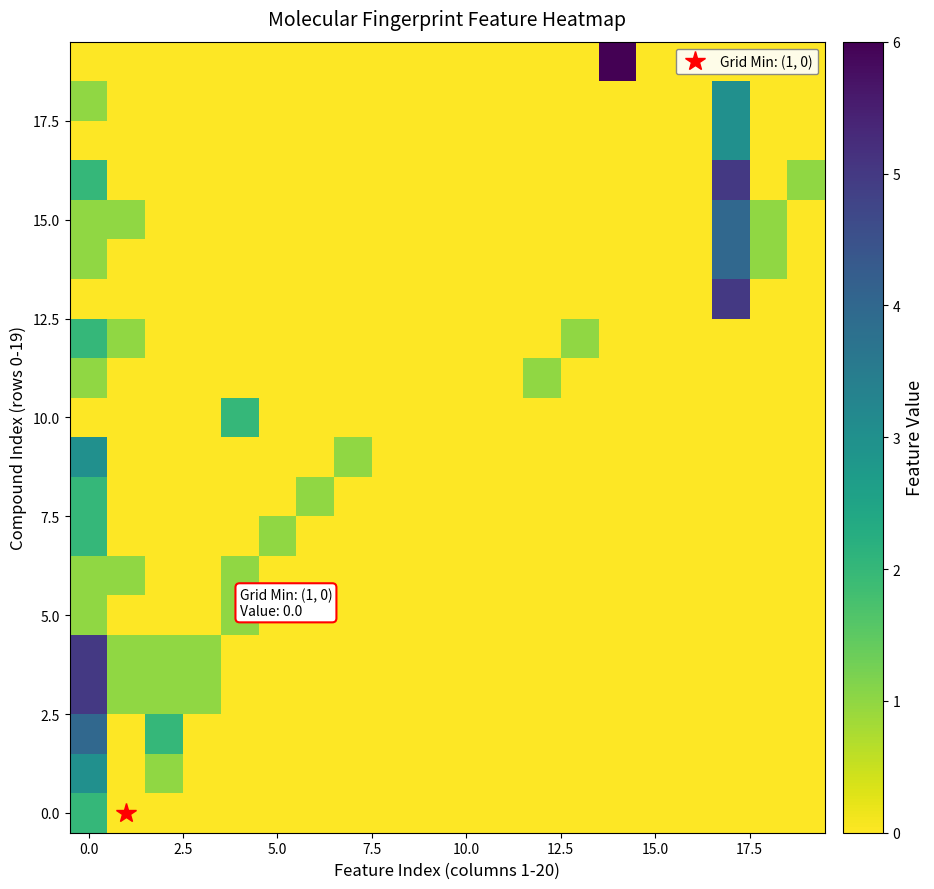

What is the greatest value displayed?

6